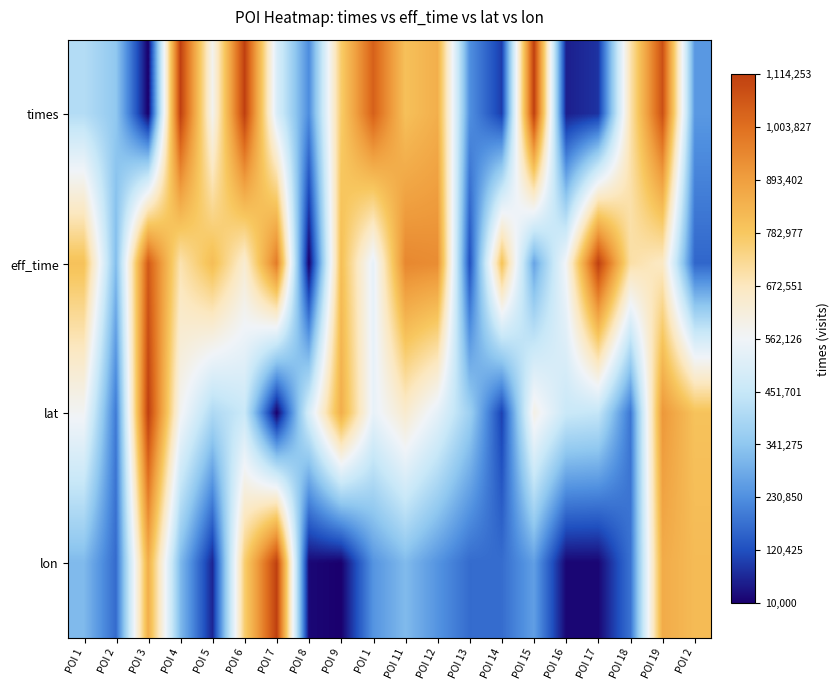

Which series has the largest total across all categories?

eff_time